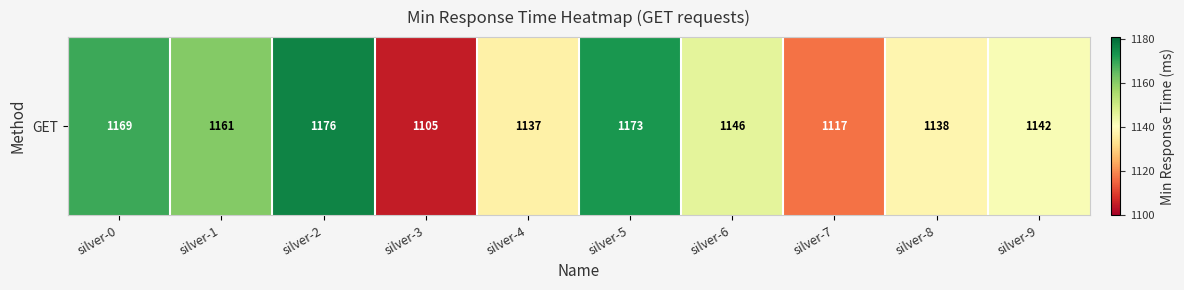

Reading left to right, what are all the values shown in this chart?

1169	1161	1176	1105	1137	1173	1146	1117	1138	1142